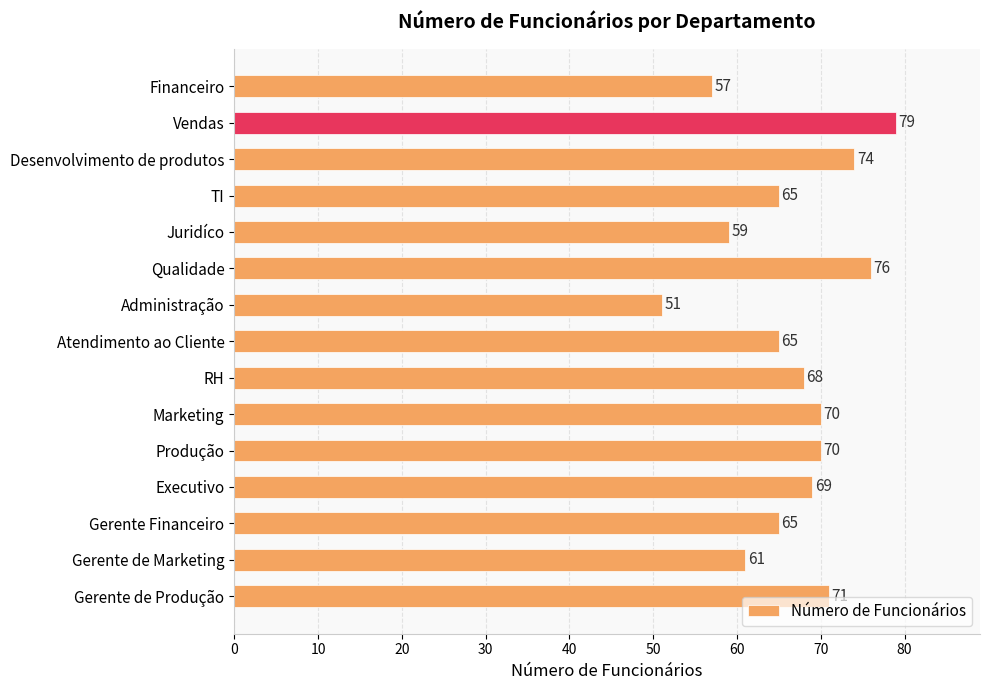

What is the average value?

67